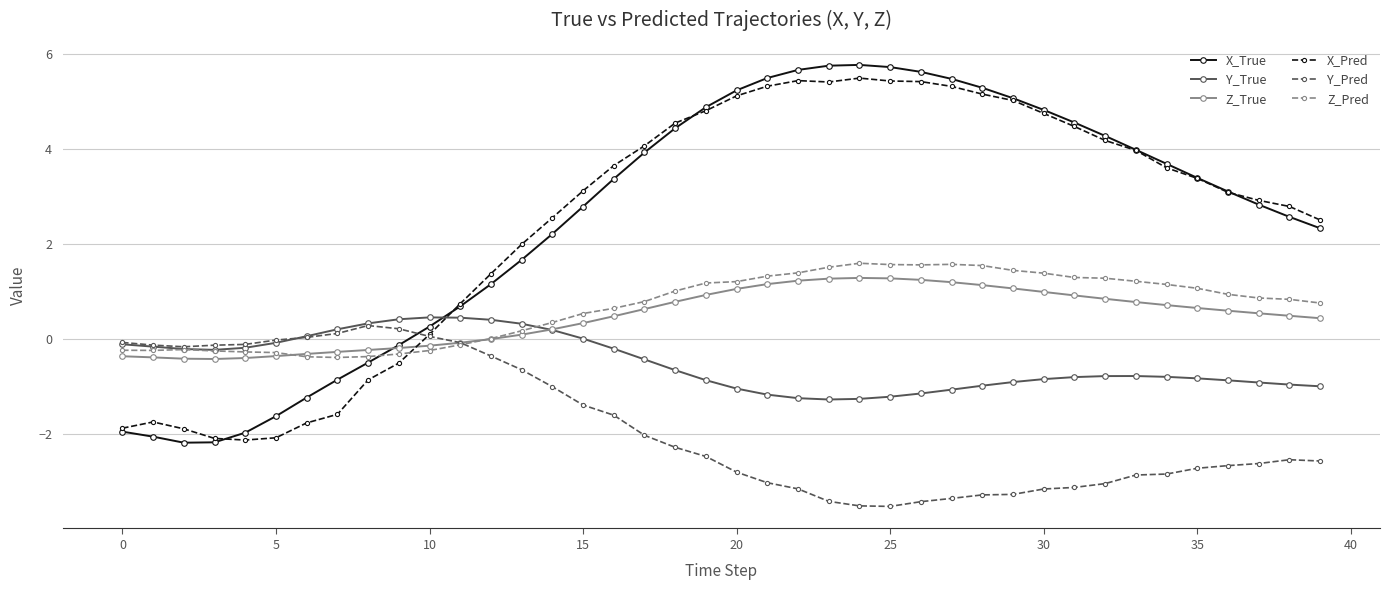

How many times do Y_Pred and X_True cross each other?

1